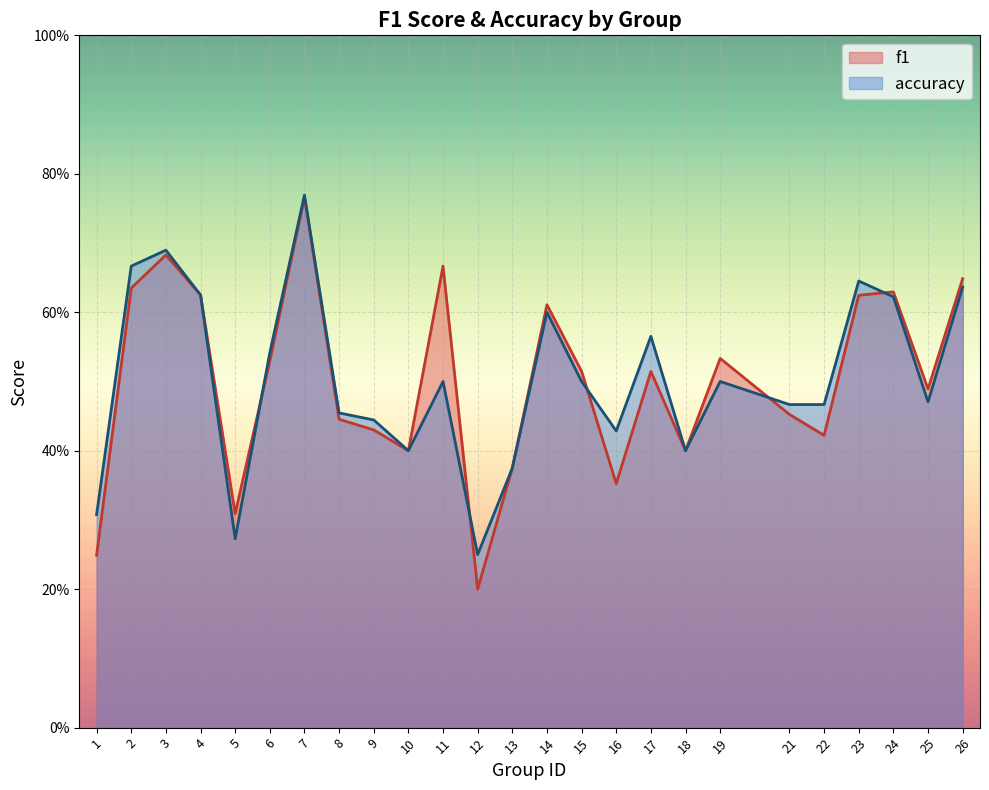

Which series has the largest total across all categories?

accuracy